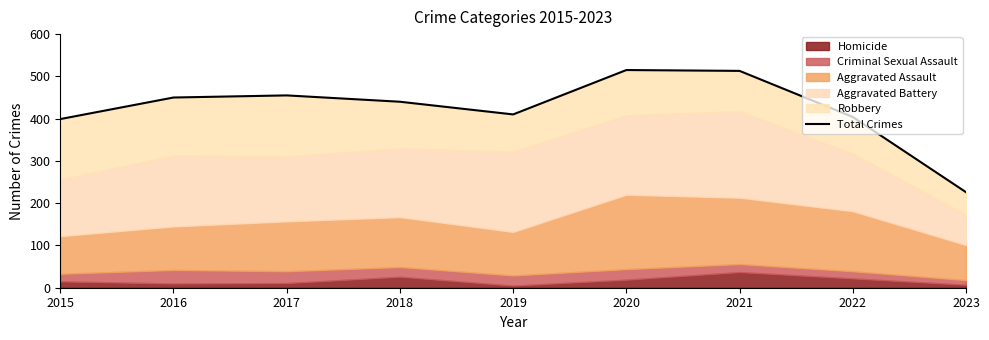

True or false: the data shows 513 at 2021.

True